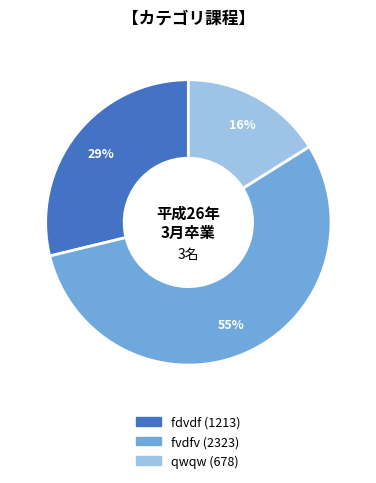

To the nearest percent, what is the combined percentage of qwqw and fdvdf?

45%